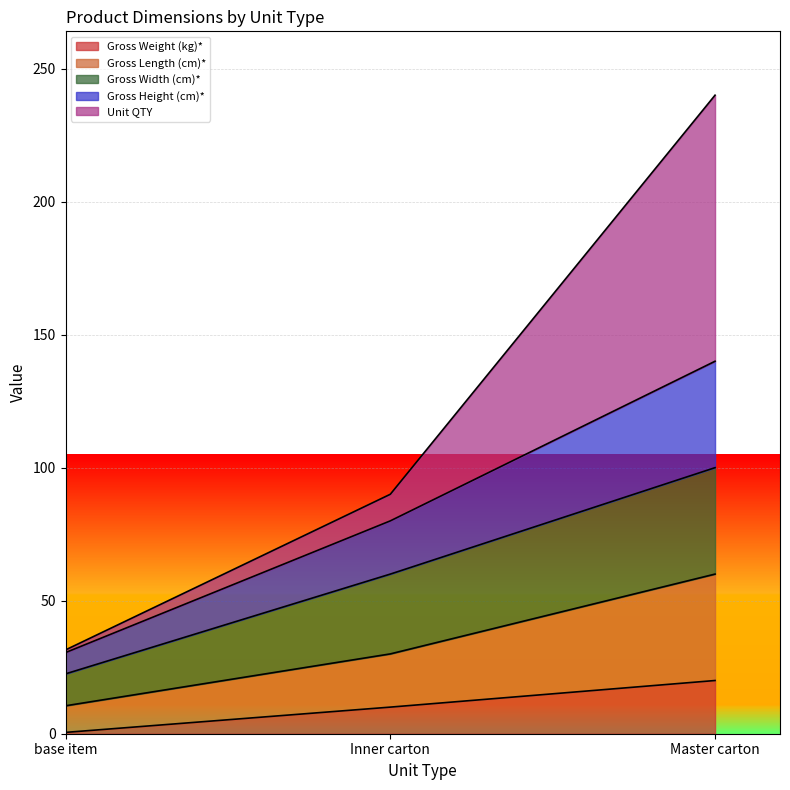

The value of Gross Length (cm)* at base item is 18.7. True or false?

False